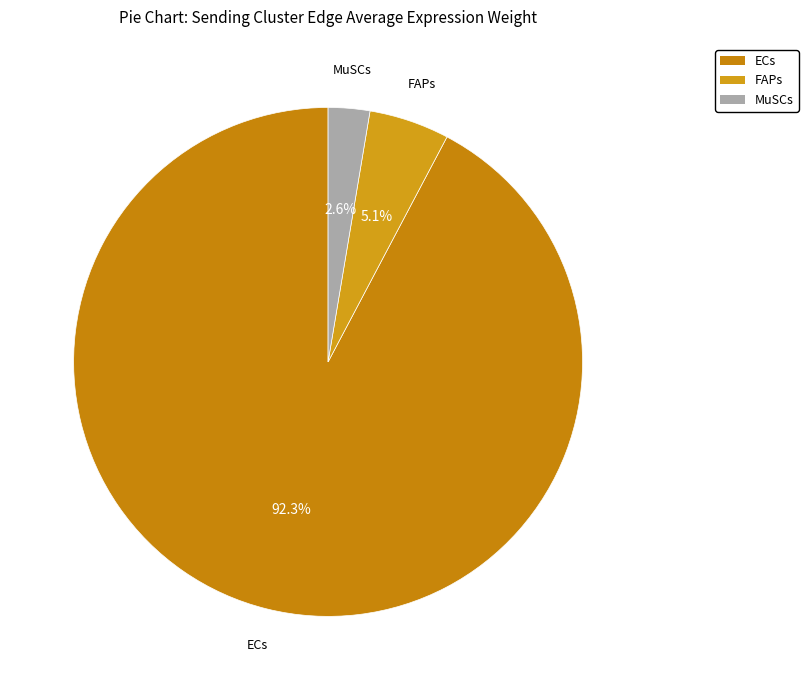

Is there a majority slice in this chart?

Yes